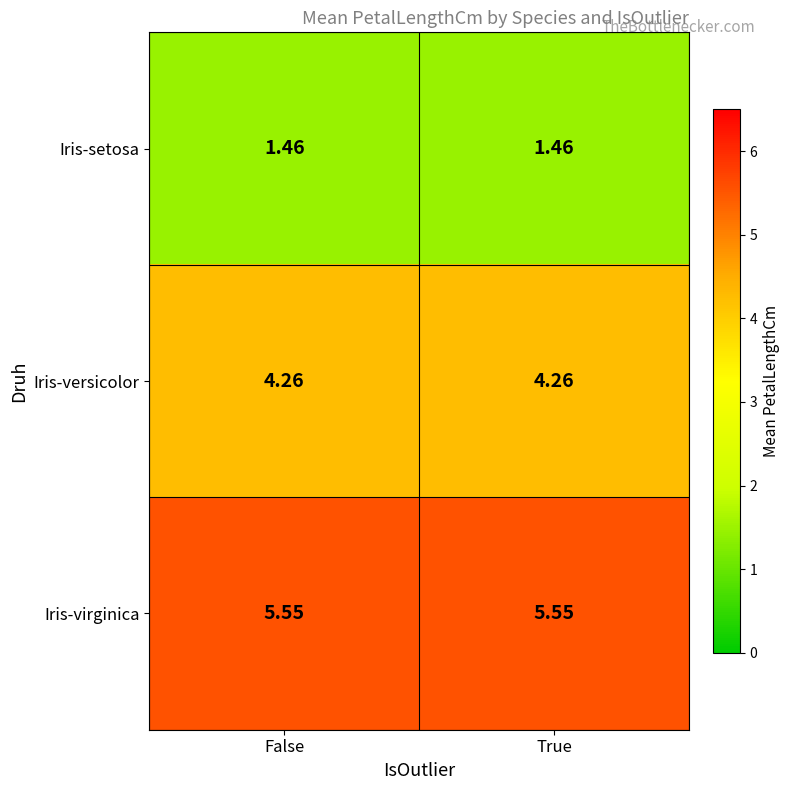

Is the value of Iris-setosa at True greater than the value of Iris-virginica at False?

No